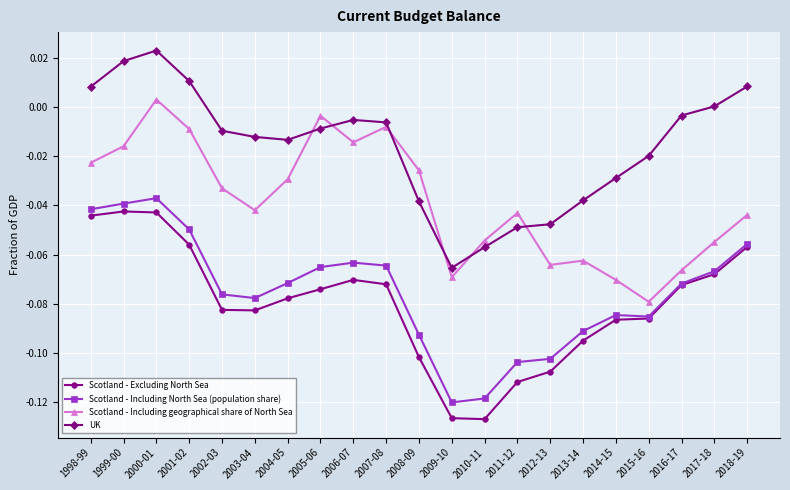

What is the spread (max minus min) of values at 1999-00?

0.1